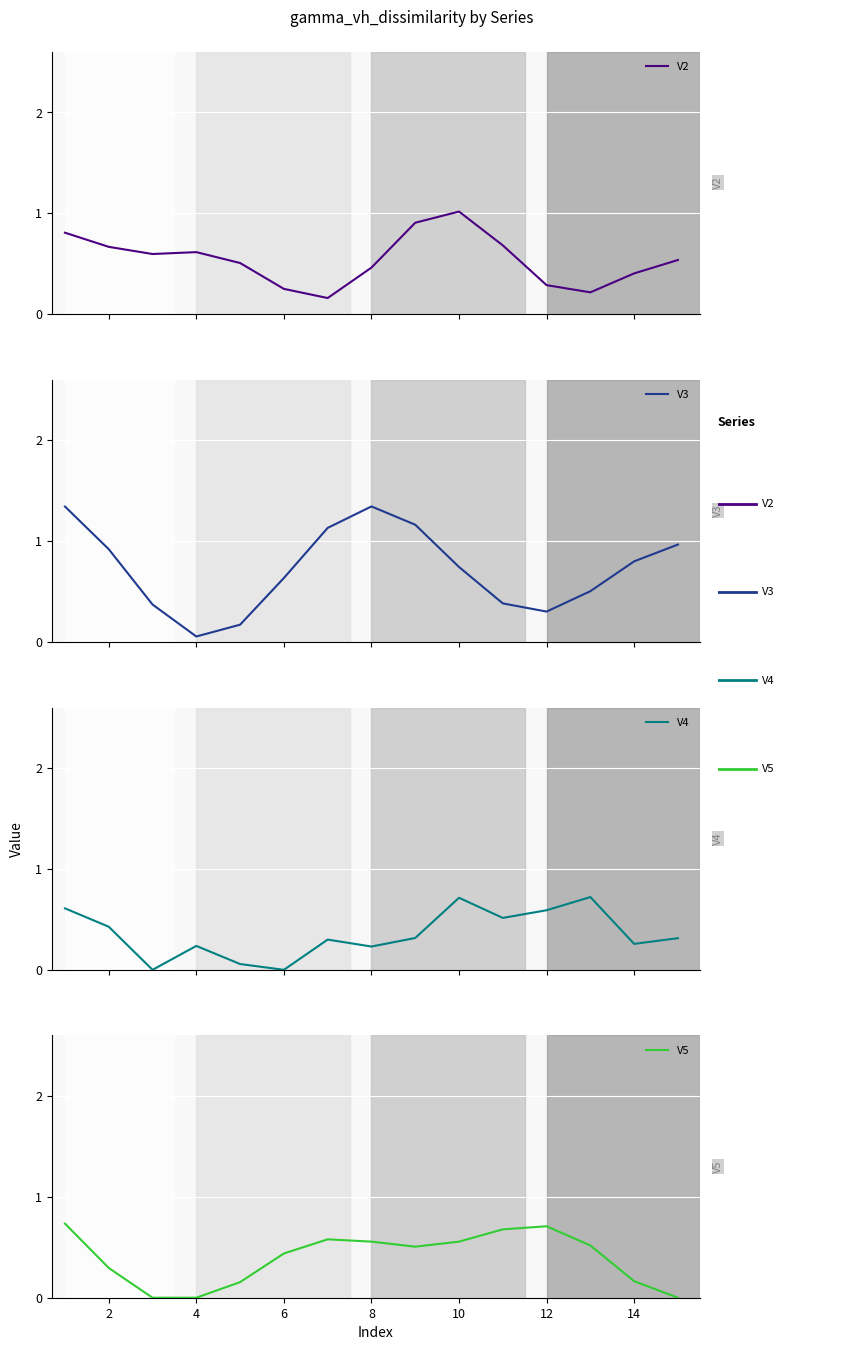

True or false: V5 has a value of 0.7 at 12.

True